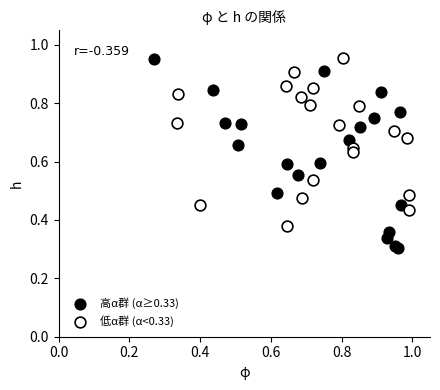

Which series has the widest spread of Y values?

高α群 (α≥0.33)